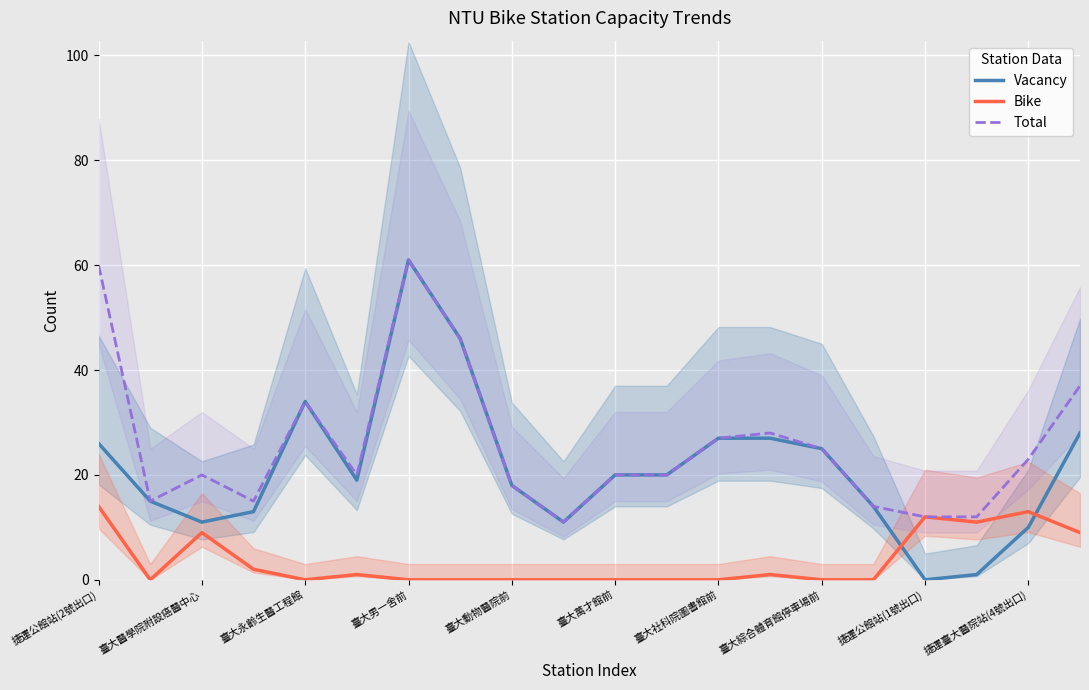

The Total series shows 37 at 19. True or false?

True